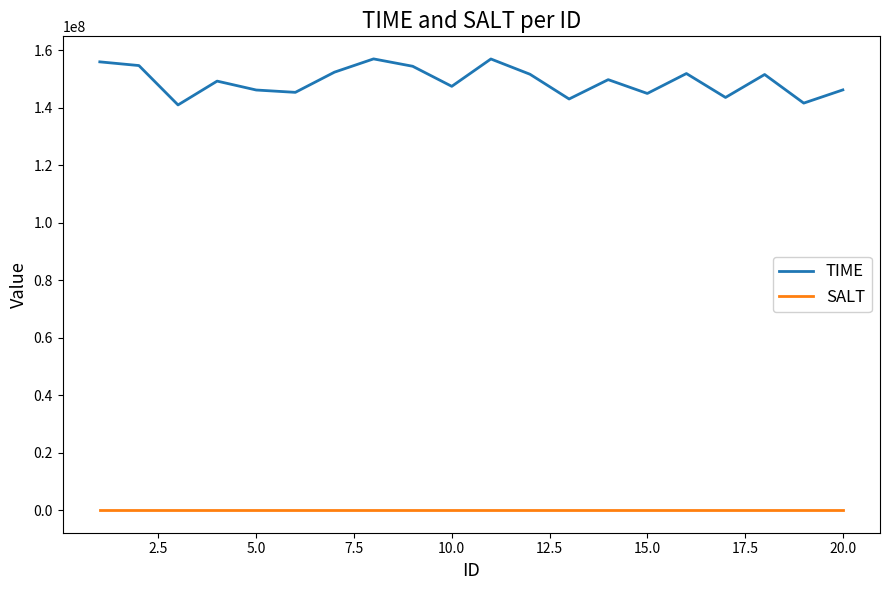

Which series has the largest total across all categories?

TIME